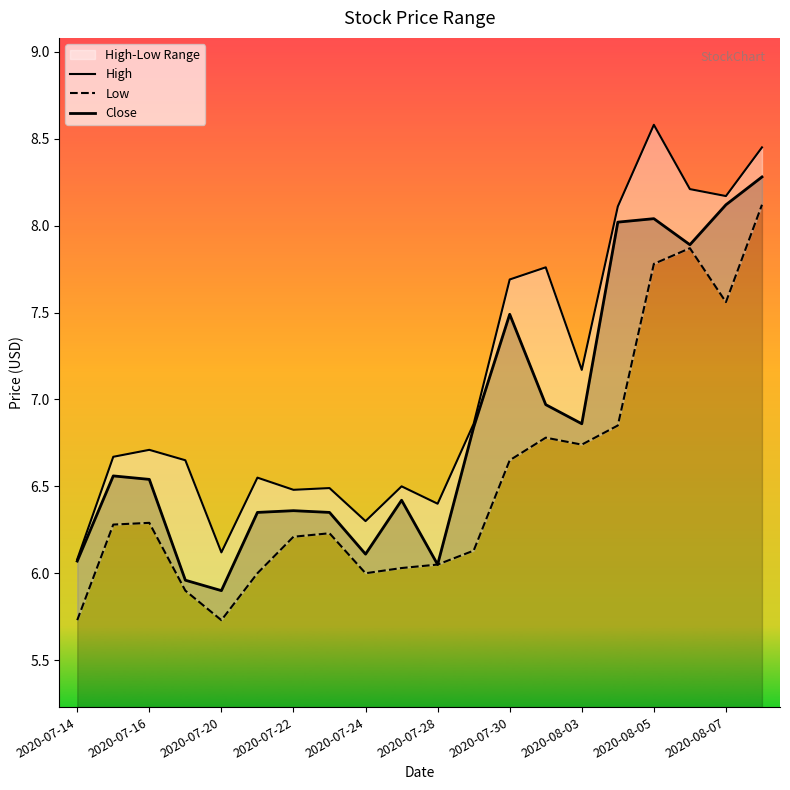

Rank the series by their maximum value, from lowest to highest.

Low, Close, High